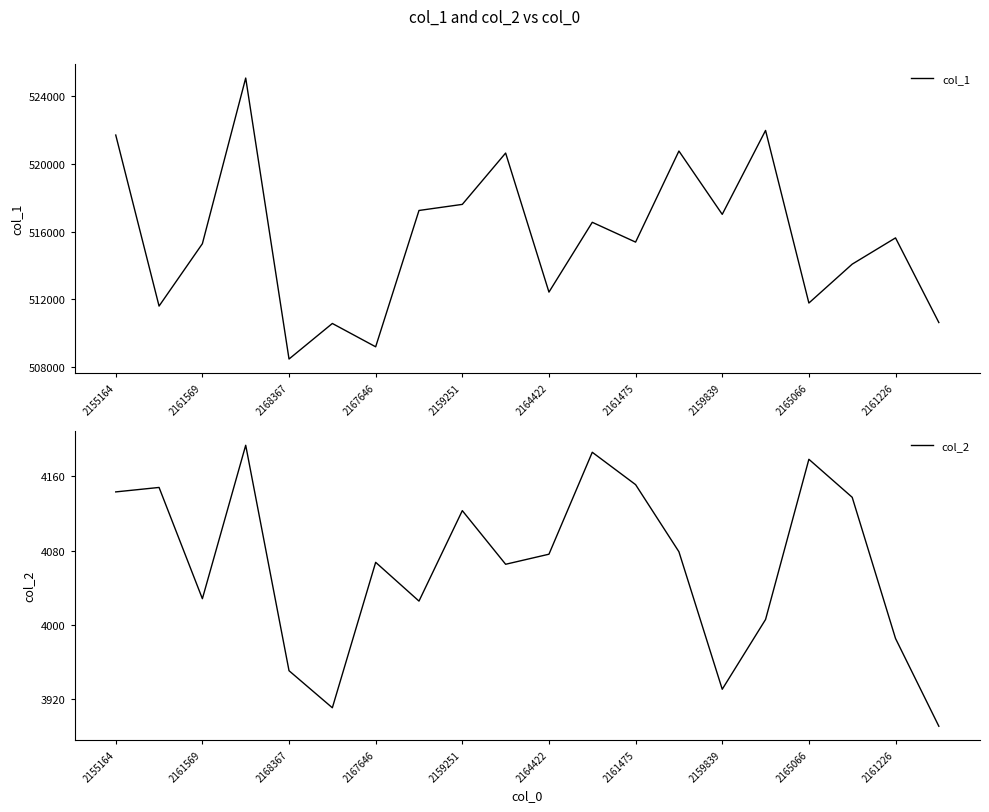

Reading left to right, transcribe all the data shown in this chart.

col_1: 521686.0	511604.0	515281.0	525046.0	508483.0	510579.0	509204.0	517240.0	517599.0	520625.0	512428.0	516543.0	515375.0	520744.0	517011.0	521958.0	511784.0	514076.0	515624.0	510634.0
col_2: 4143.2	4148.0	4028.3	4193.3	3950.8	3911.0	4067.4	4025.7	4123.0	4065.3	4076.2	4185.8	4151.0	4078.8	3930.9	4005.9	4178.3	4137.4	3985.5	3891.1